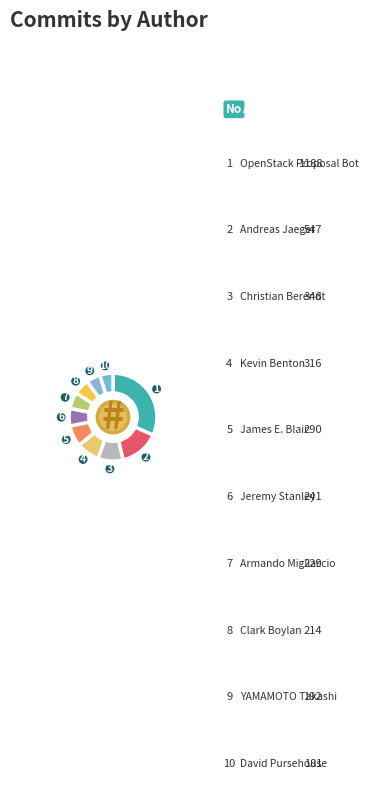

How many slices are in this pie chart?

10